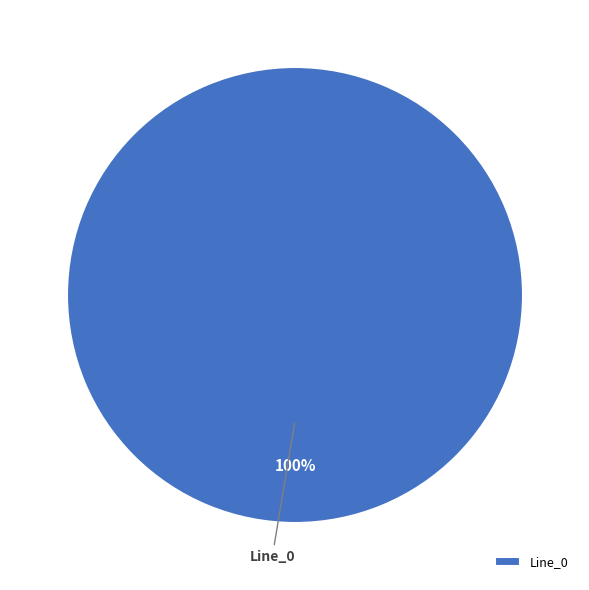

What is the majority slice?

Line_0